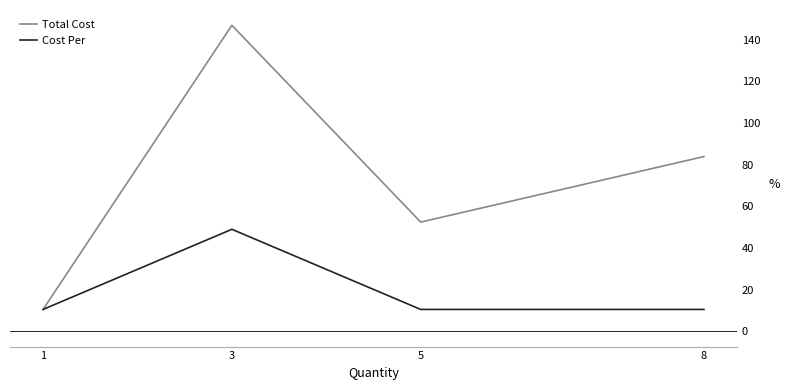

The Total Cost series shows 83.9 at 8. True or false?

True